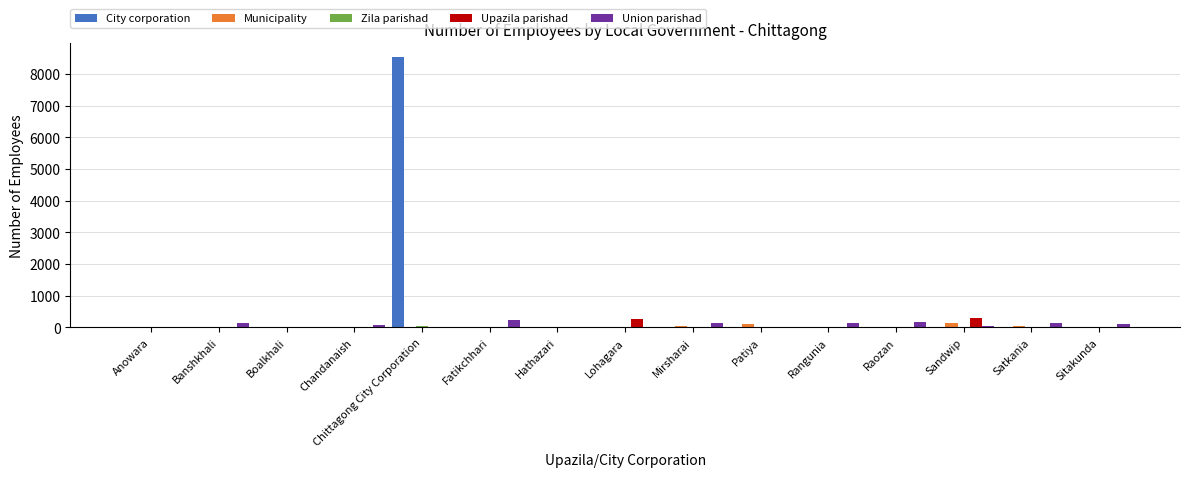

What is the highest value of the City corporation series?

8539